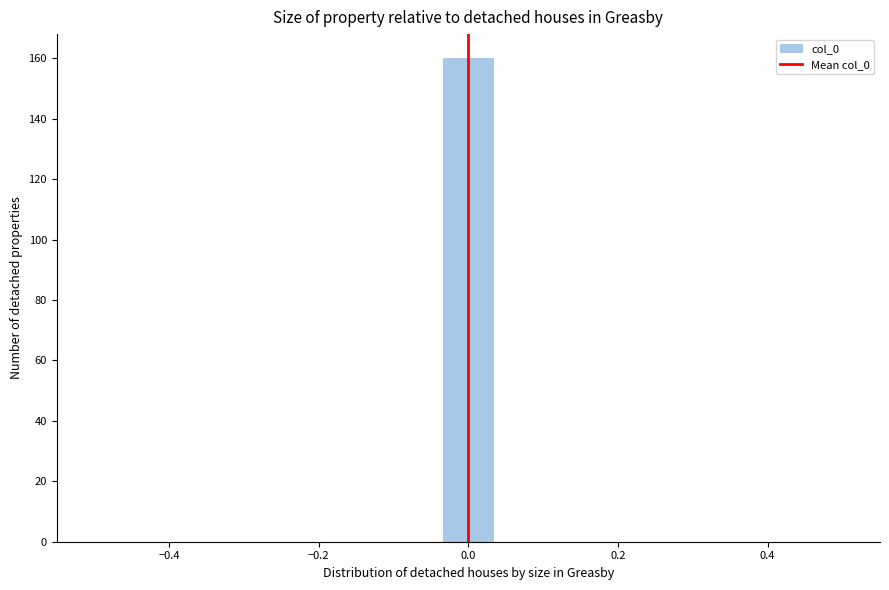

Read against the x-axis, roughly where is the centre of the tallest bar?

0.00